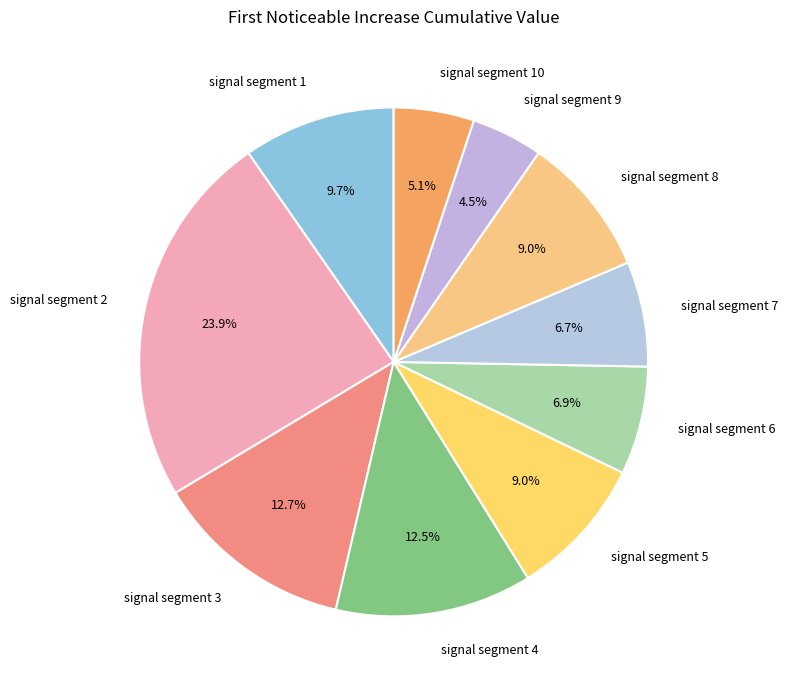

How many slices are in this pie chart?

10